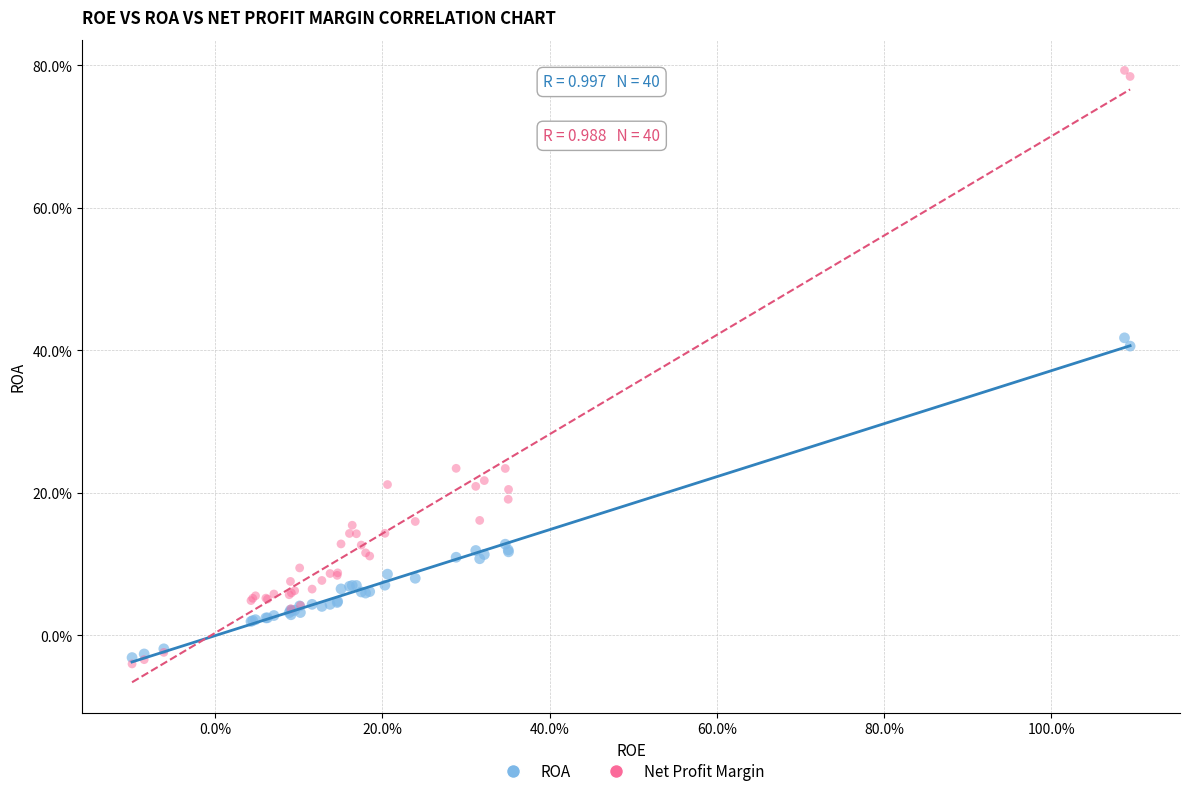

What are all the series names shown in the legend?

ROA, Net Profit Margin